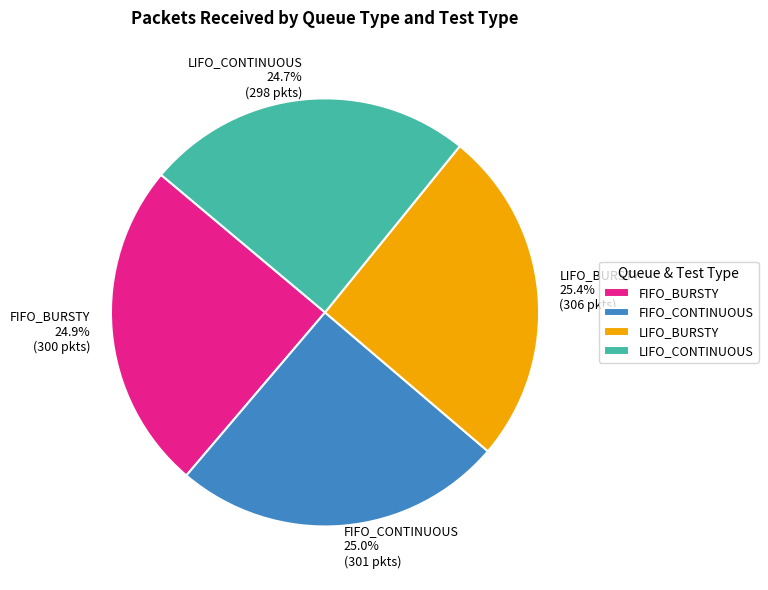

What is the ratio of the value at FIFO_CONTINUOUS to the value at LIFO_BURSTY?

1.0